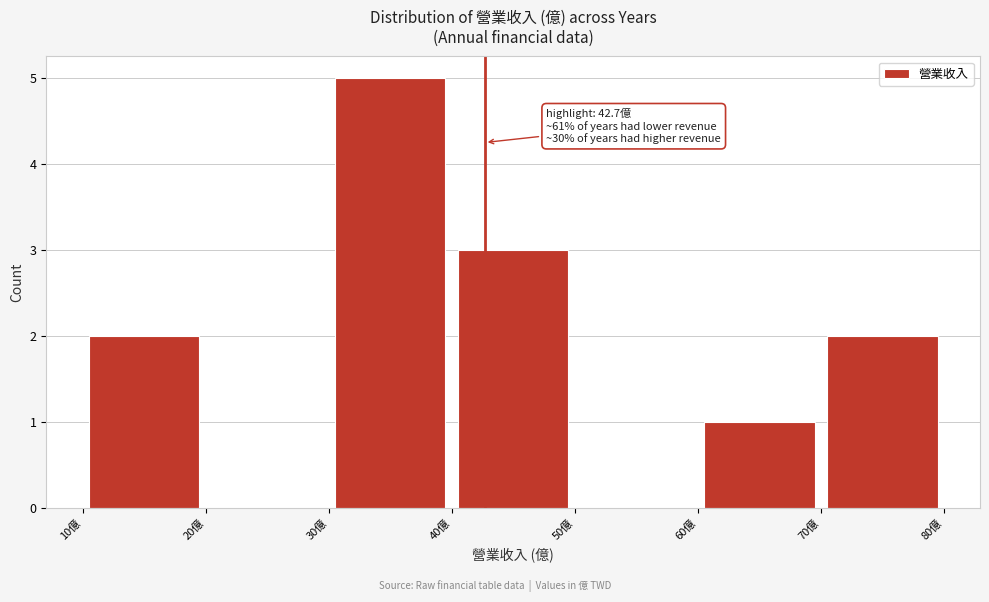

Over which range of the x-axis is the bar tallest?

30 to 40